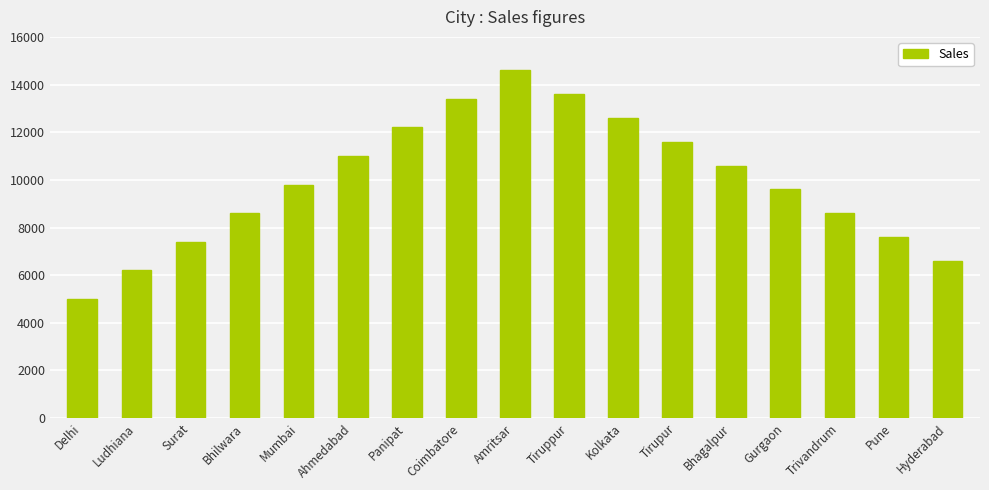

Reading right to left, what are all the values shown in this chart?

6600	7600	8600	9600	10600	11600	12600	13600	14600	13400	12200	11000	9800	8600	7400	6200	5000